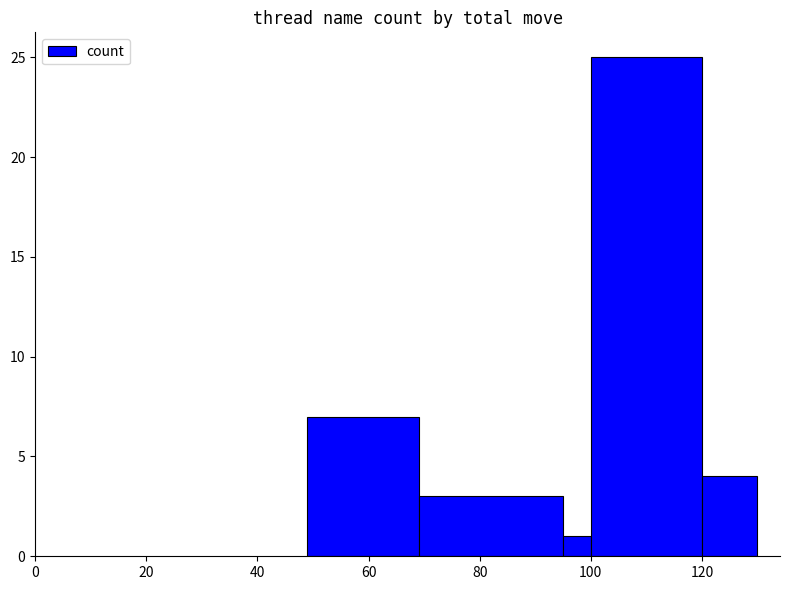

What is the difference between the maximum and minimum values?

24